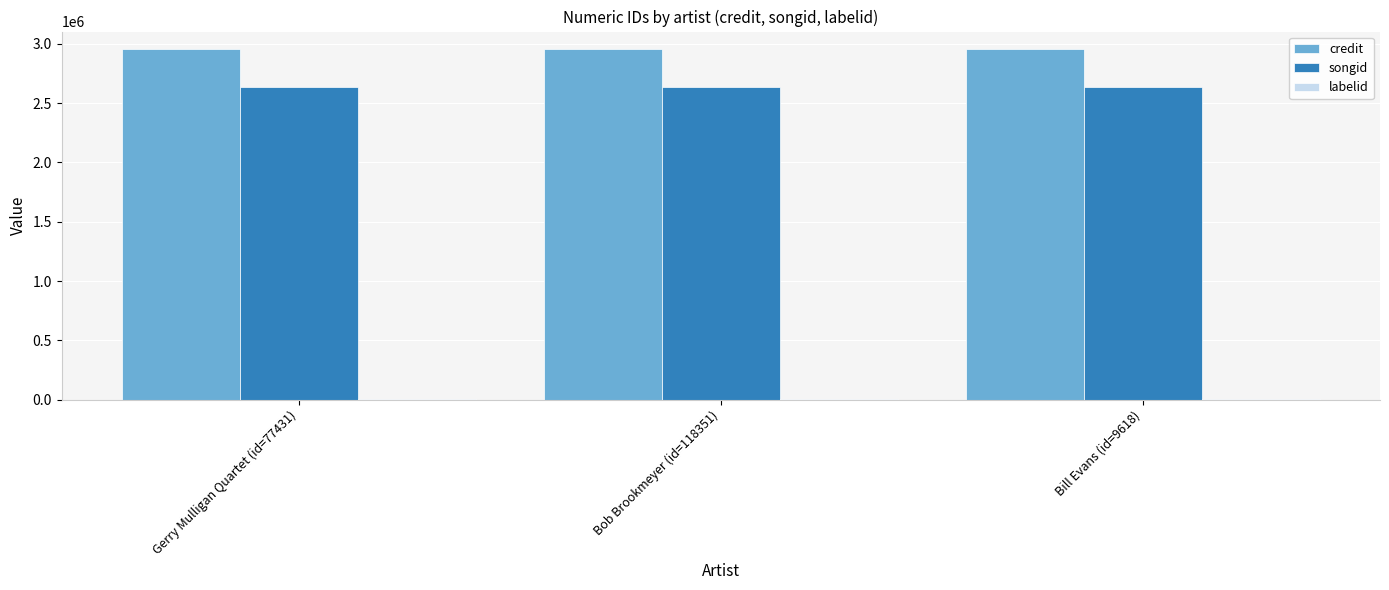

Count the number of categories in the chart.

3